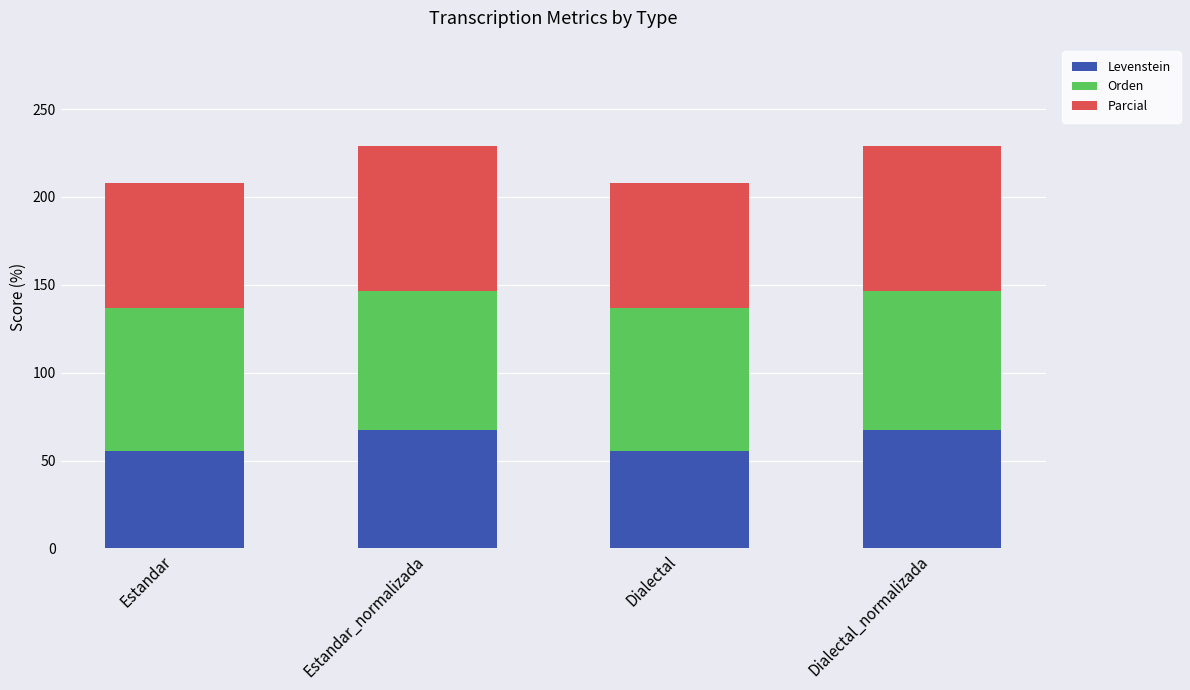

Reading left to right, what are the values for Levenstein?

Estandar=55.7	Estandar_normalizada=67.6	Dialectal=55.7	Dialectal_normalizada=67.6